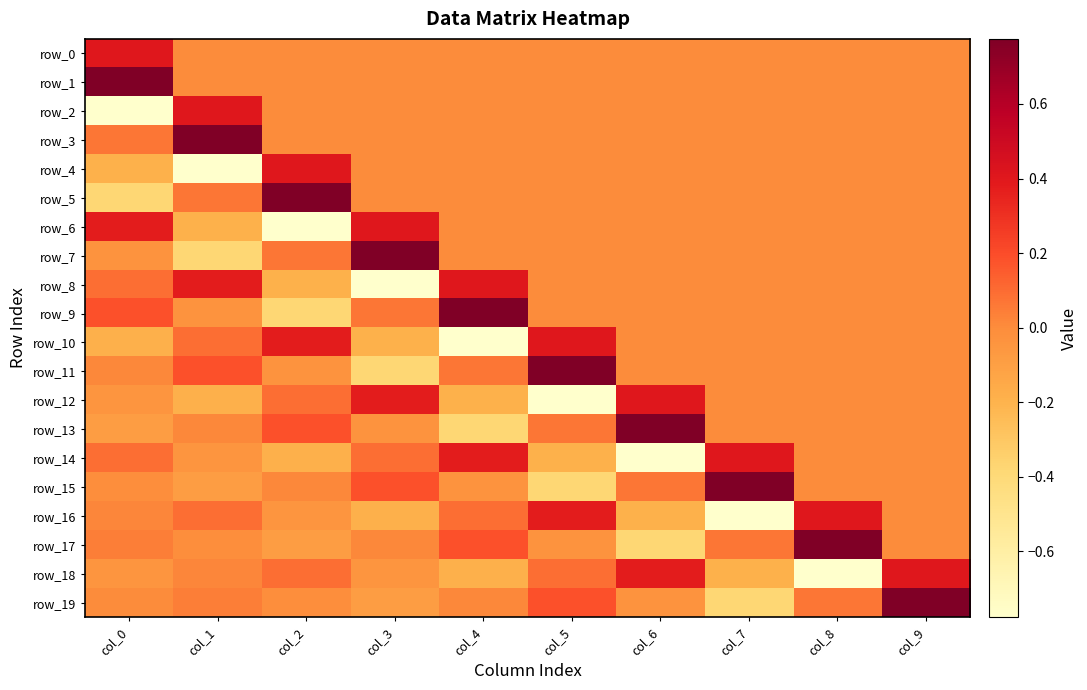

Rank the categories by row_6 value from lowest to highest.

col_2, col_1, col_4, col_5, col_6, col_7, col_8, col_9, col_0, col_3